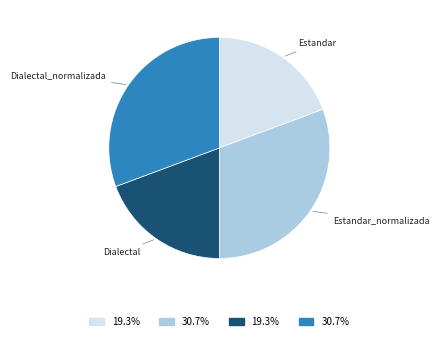

Does any single category account for the majority?

No